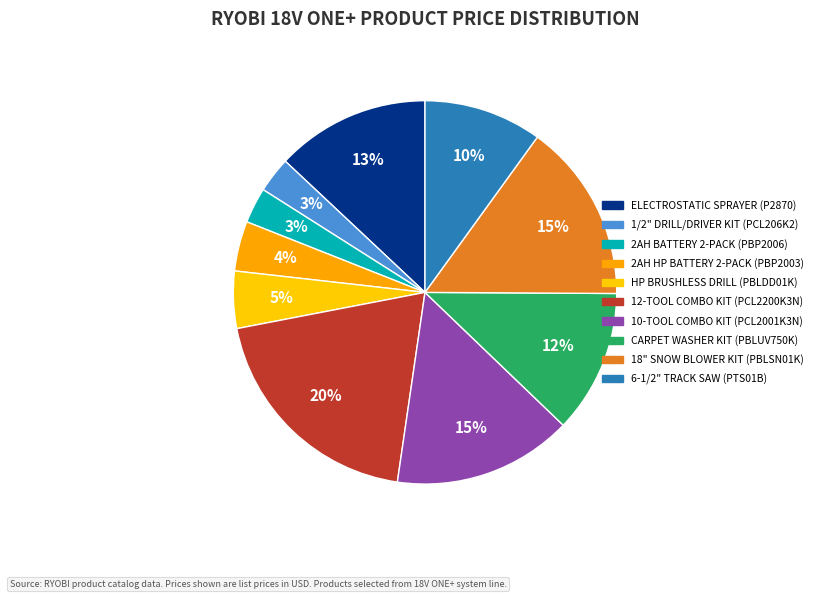

Is there any slice that represents more than half of the pie?

No